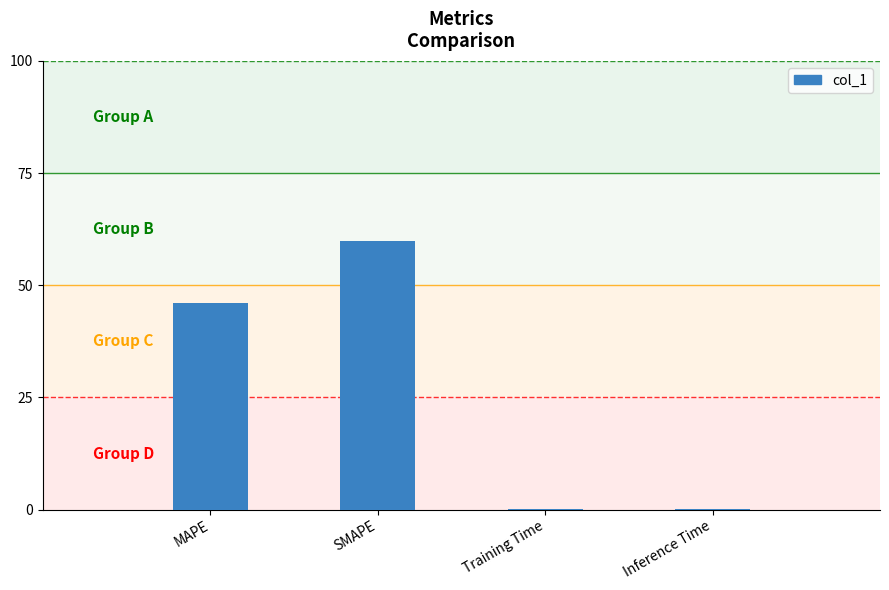

Which has a higher value, SMAPE or Inference Time?

SMAPE